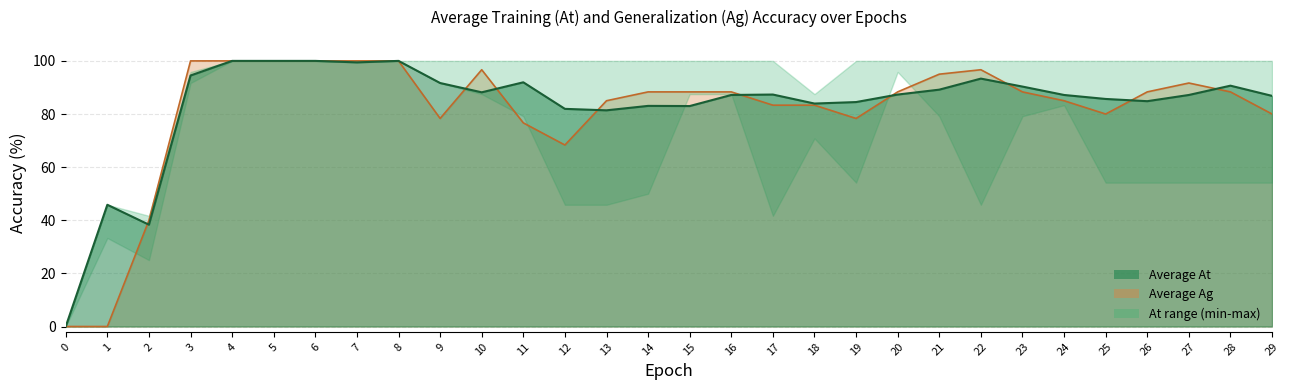

What is the highest value of the Average Ag series?

100.0